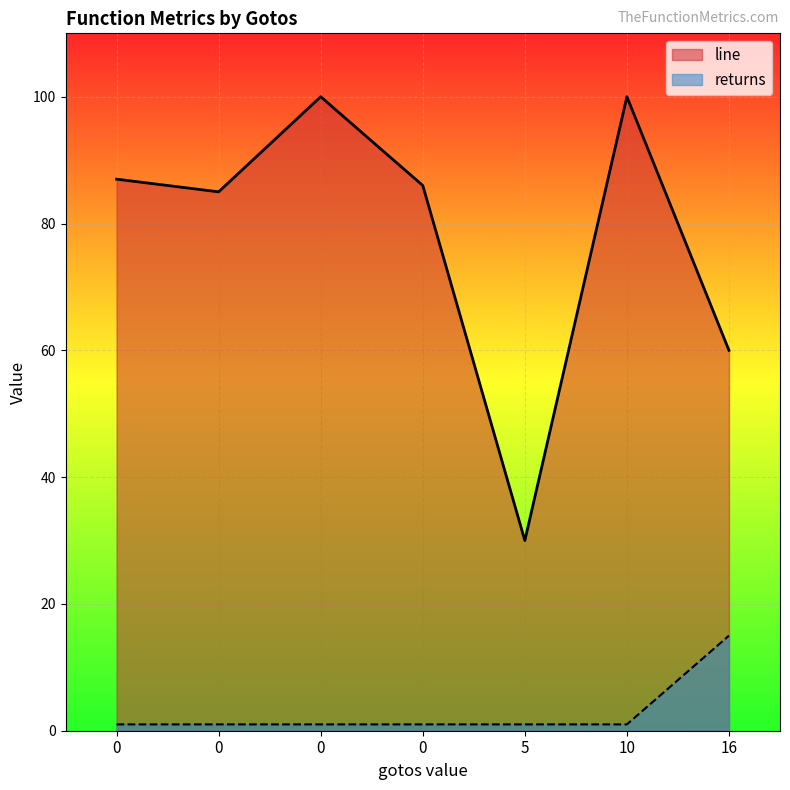

At which label is line closest to 65?

16